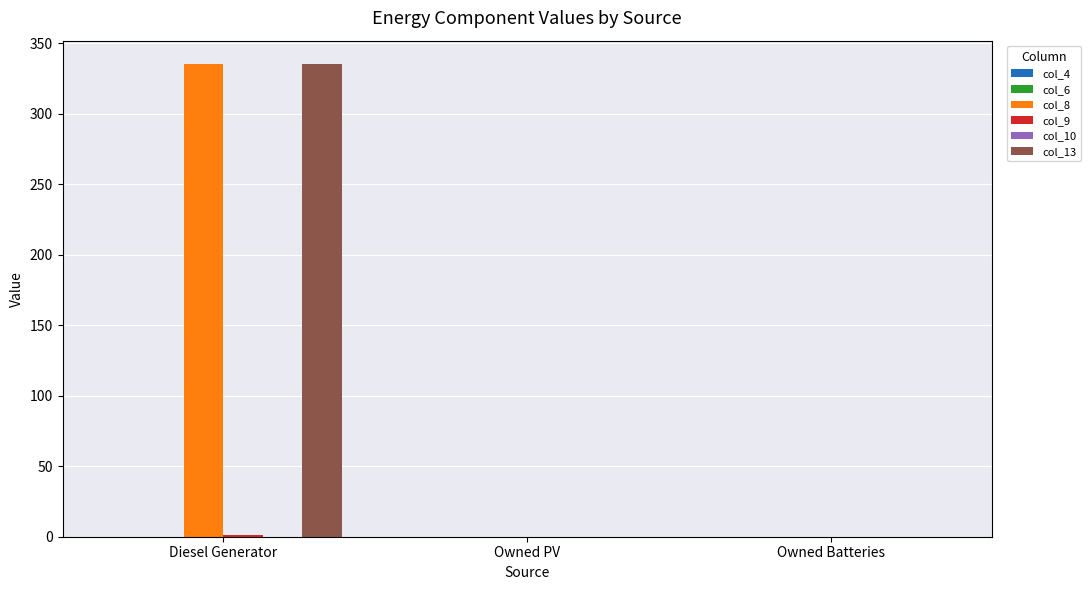

True or false: col_13 has a value of 88.8 at Diesel Generator.

False